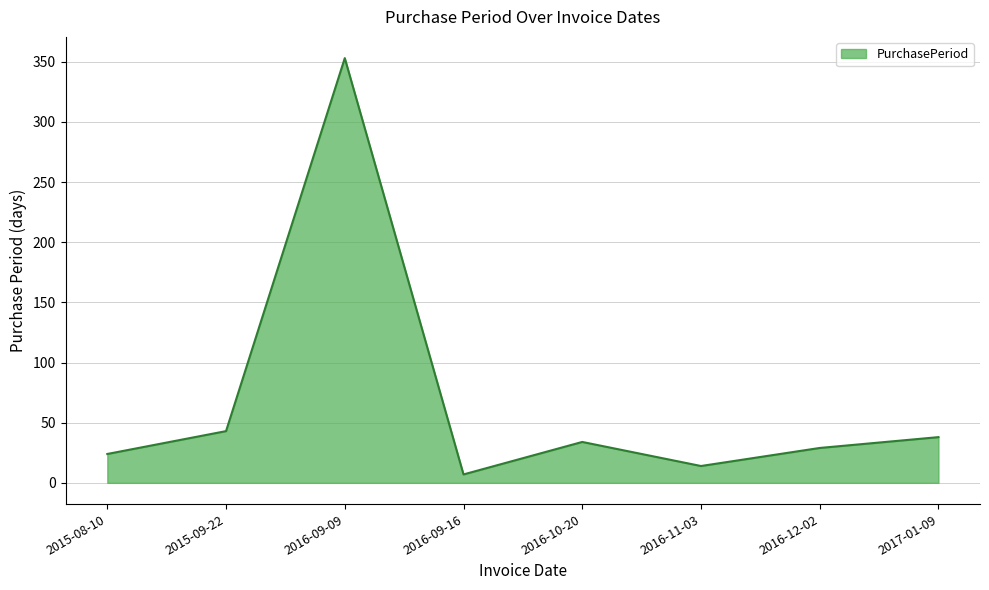

What is the smallest value displayed?

7